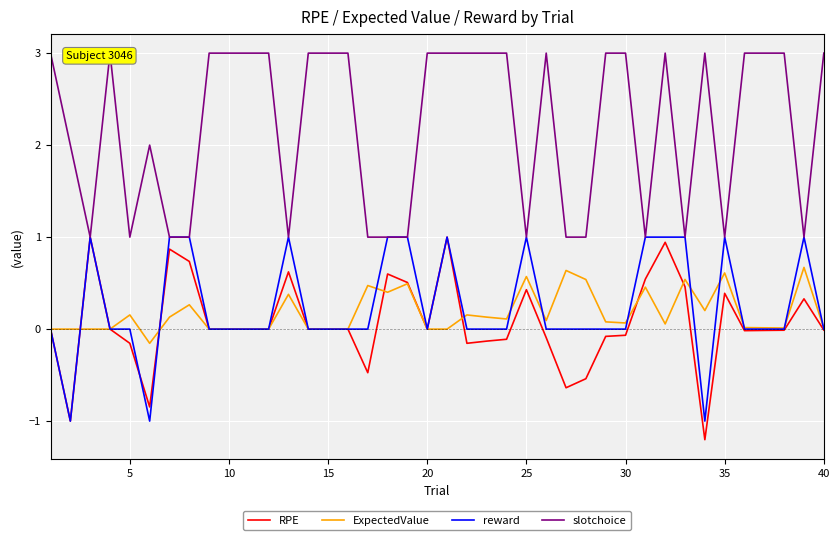

What is the maximum value for ExpectedValue?

0.7